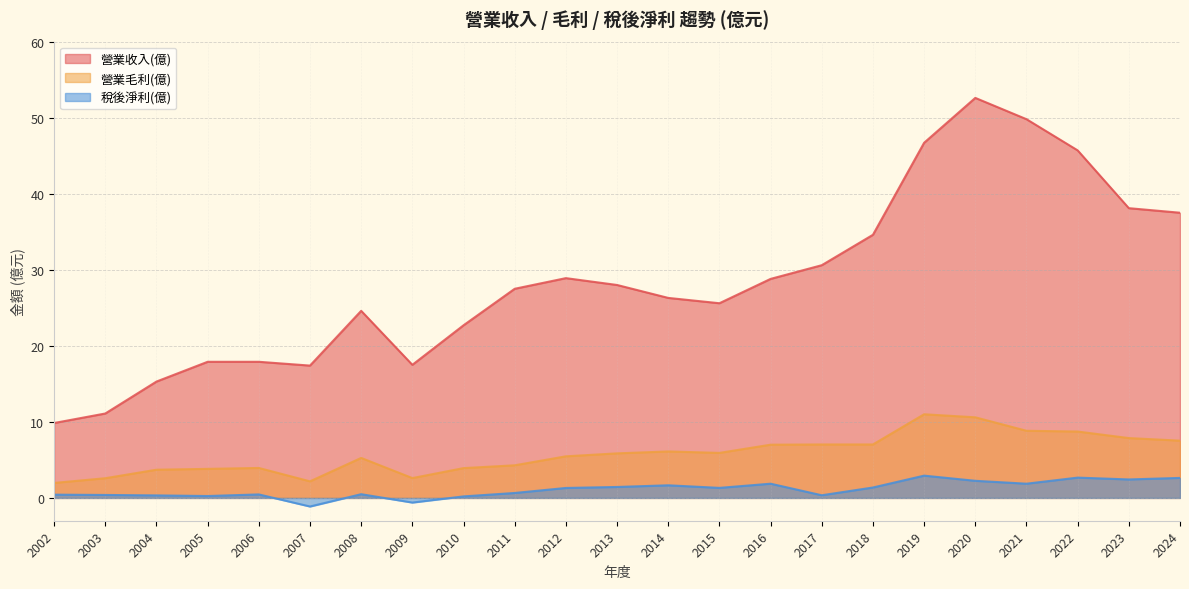

Between 2015 and 2014, which is larger?

2014